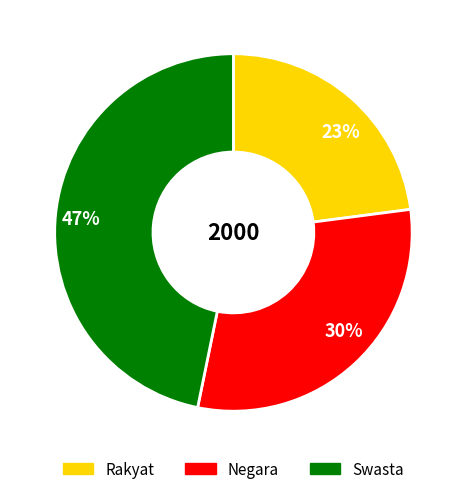

To the nearest percent, what is the difference between the 30% and 23% slice percentages?

7%